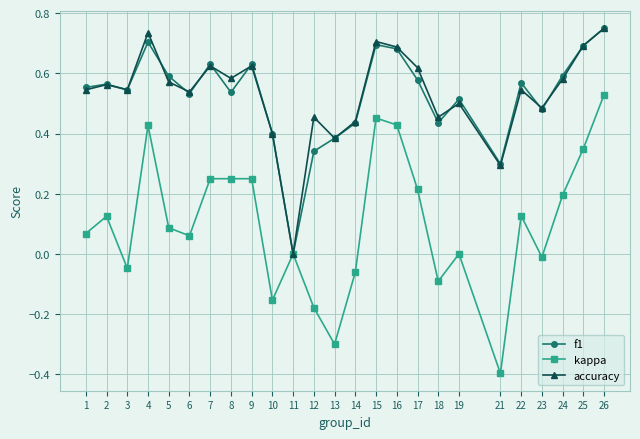

Which category has the lowest value in the accuracy series?

11